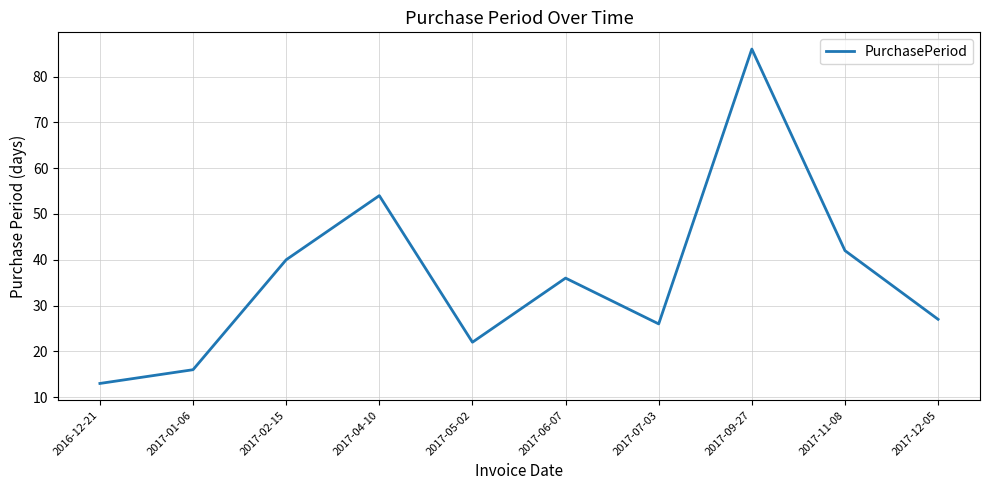

Does the chart have visible grid lines?

Yes